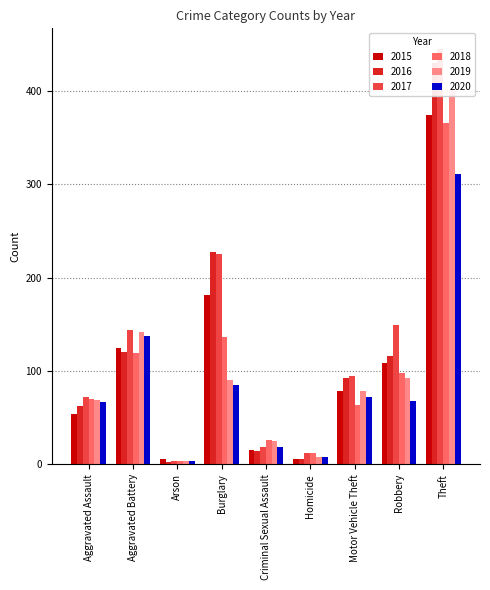

What is the highest value of the 2017 series?

445